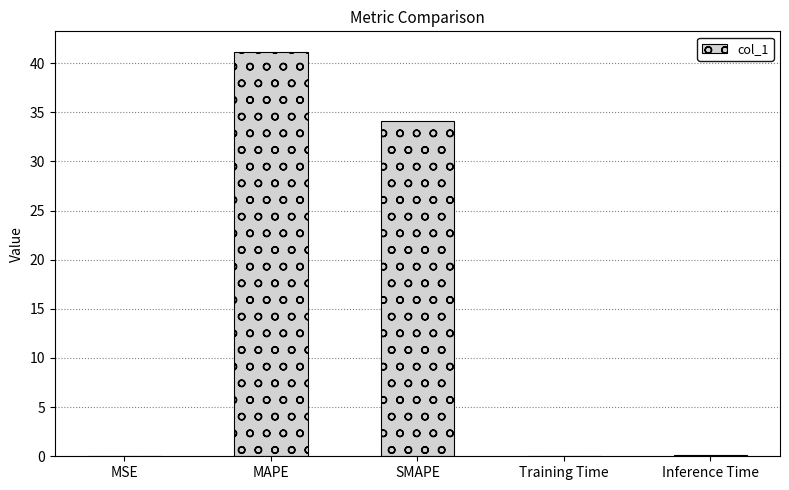

Which has a higher value, SMAPE or Inference Time?

SMAPE